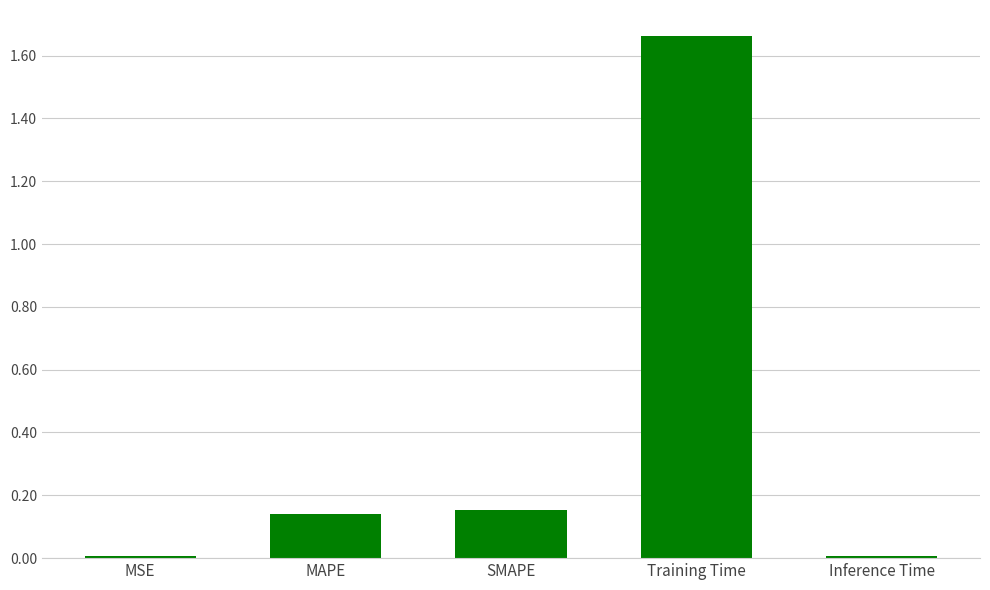

What position from the right is MAPE?

4